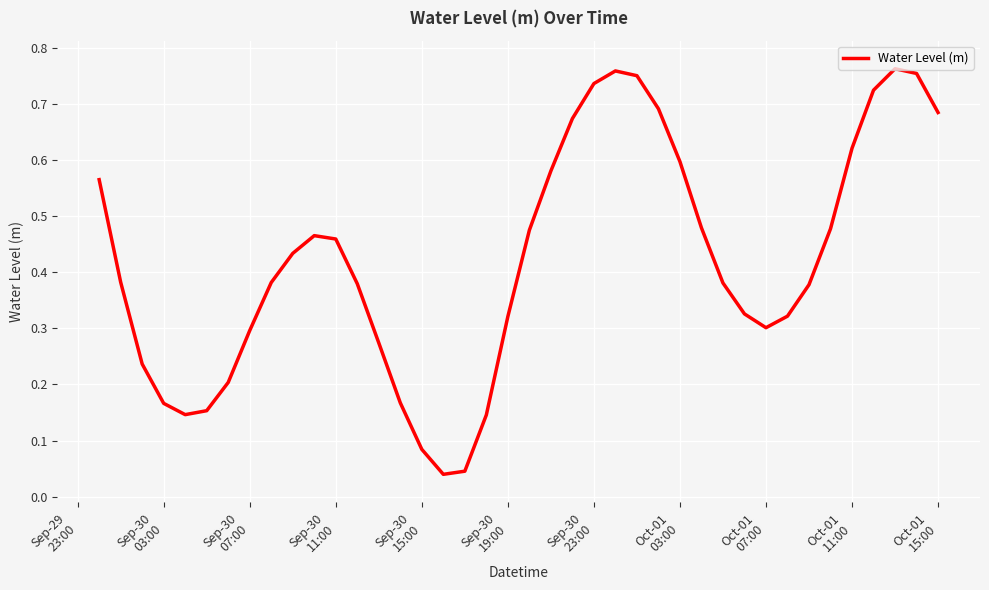

What is the average value?

0.4